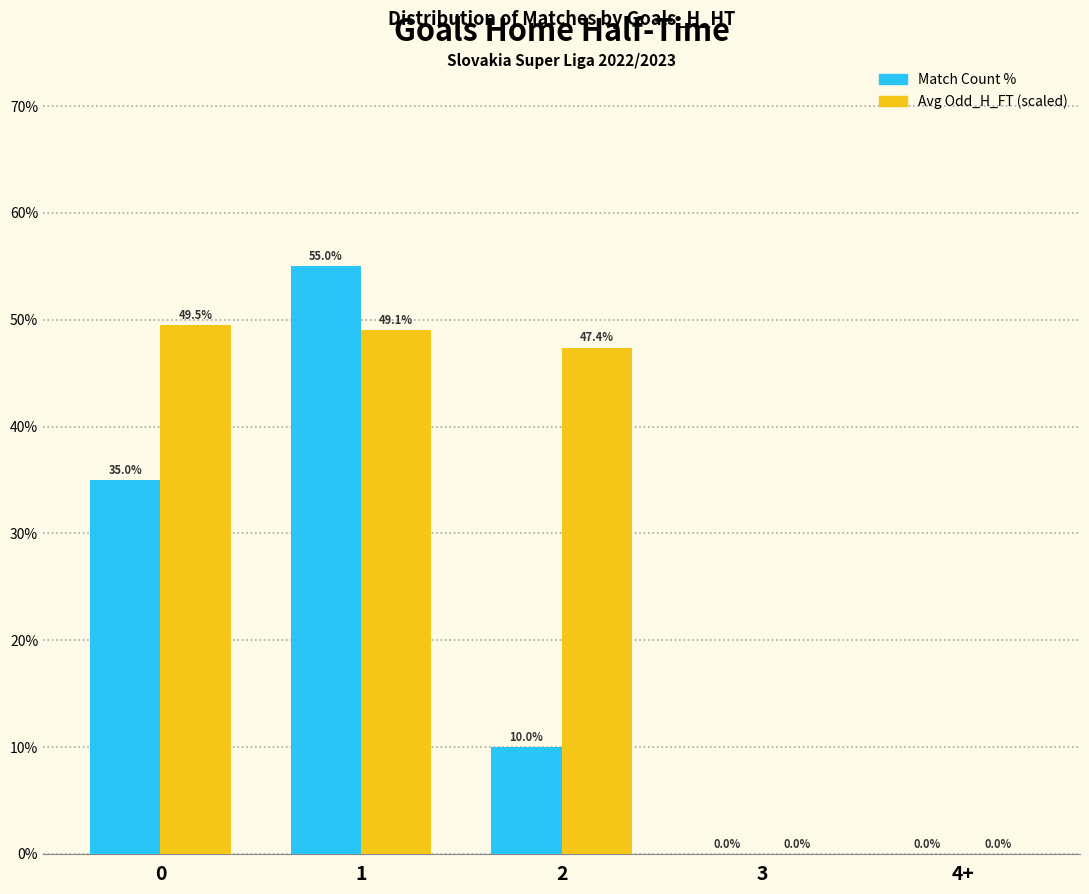

What is the highest value of the Avg Odd_H_FT (scaled) series?

49.5